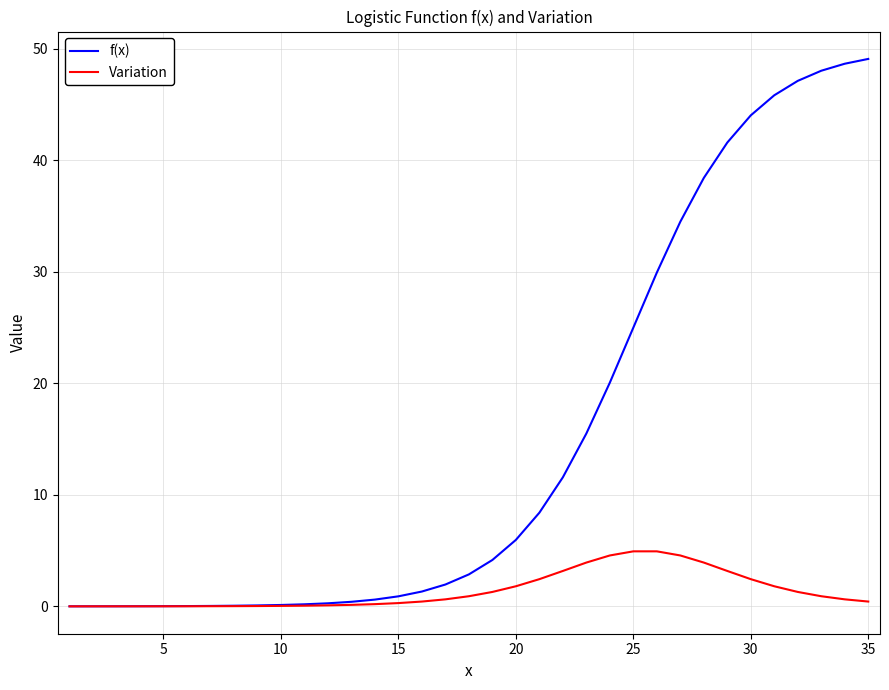

Which series has the largest range (max minus min)?

f(x)